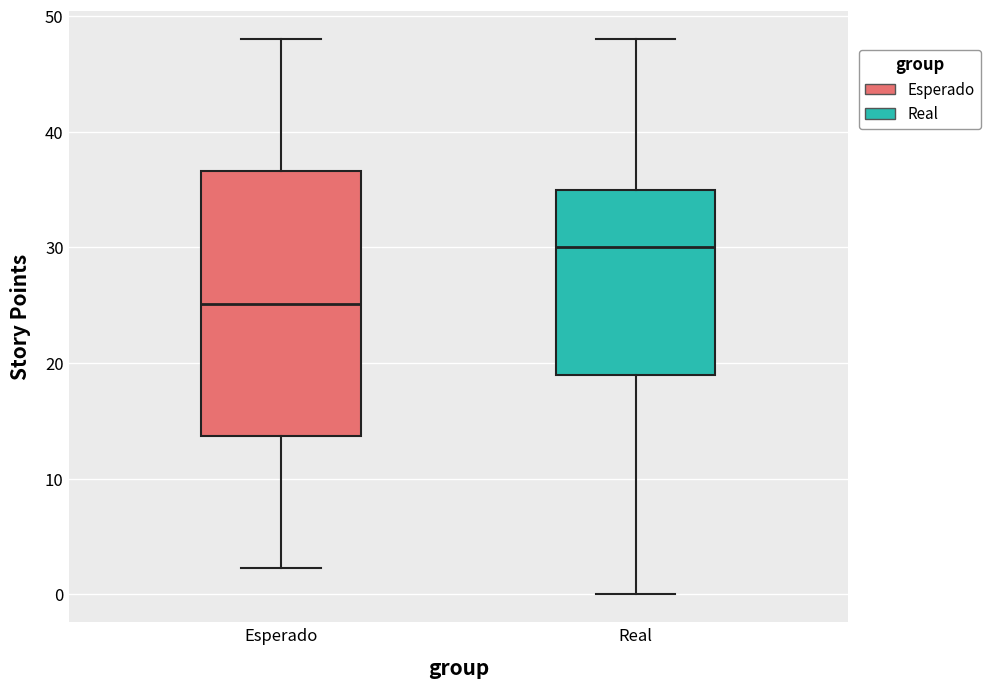

Where does the median line of the box for Esperado sit on the y-axis? The values are not printed on the chart, so give them approximately, as read against the axis.

25